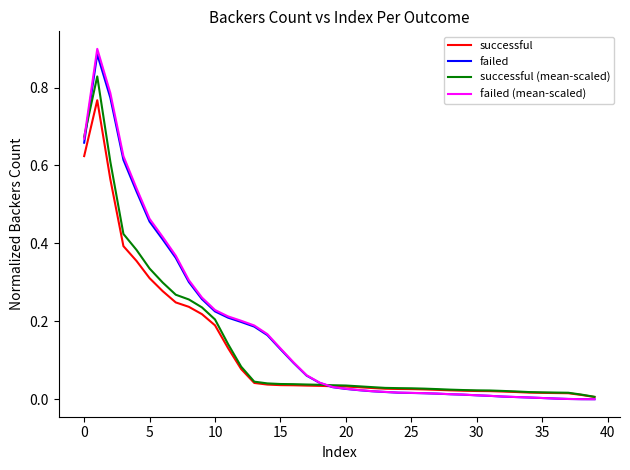

True or false: successful and failed (mean-scaled) cross at least once.

True